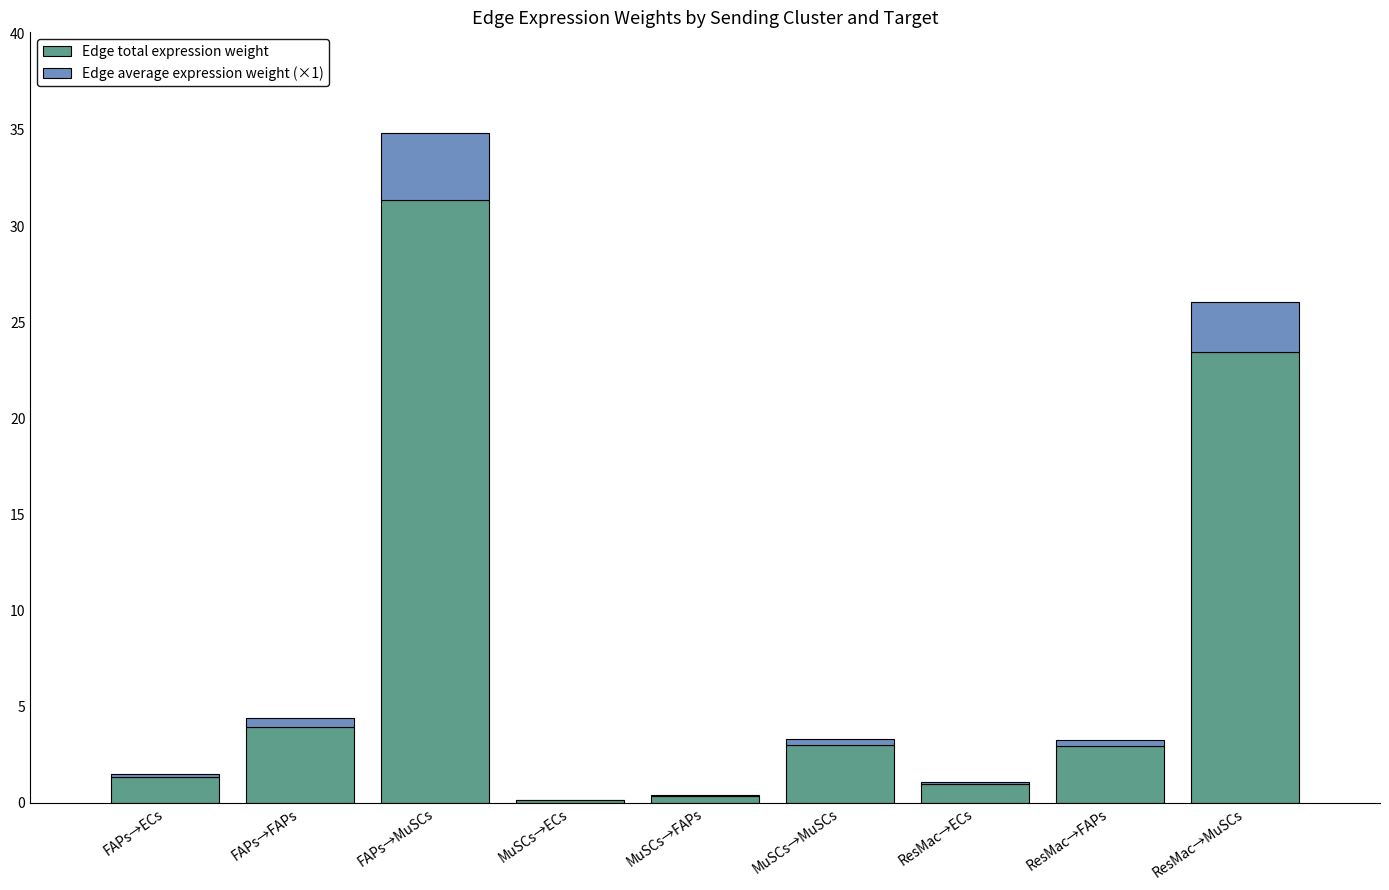

What is the maximum value for Edge total expression weight?

31.4